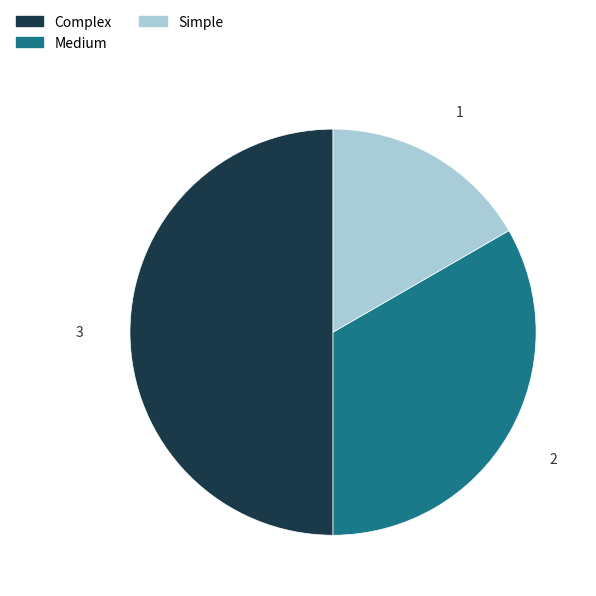

How many slices are in this pie chart?

3